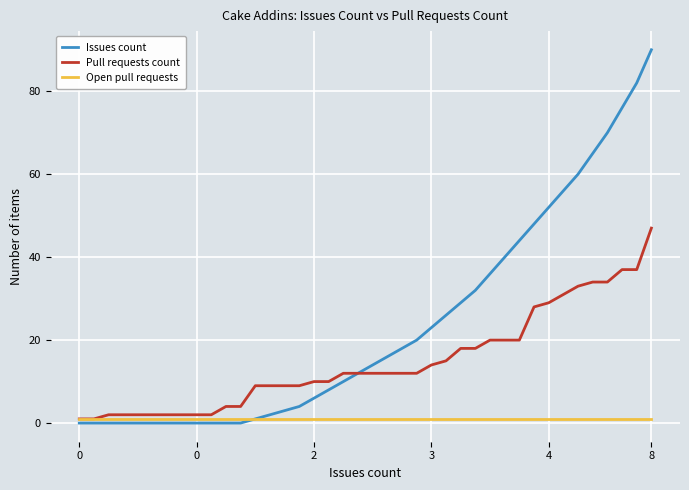

Does the chart display data point markers on the line(s)?

No